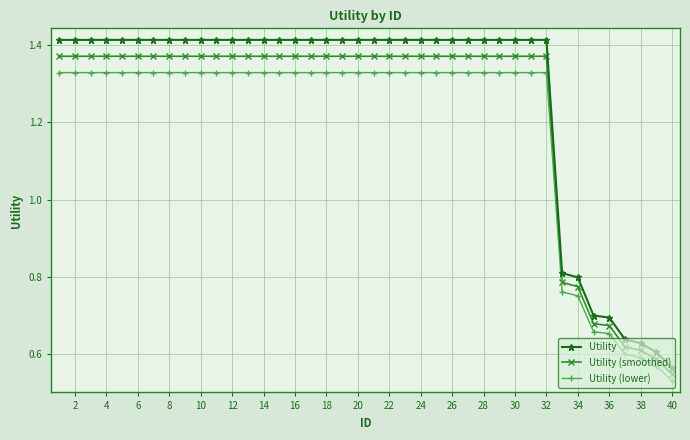

Which series has the largest range (max minus min)?

Utility